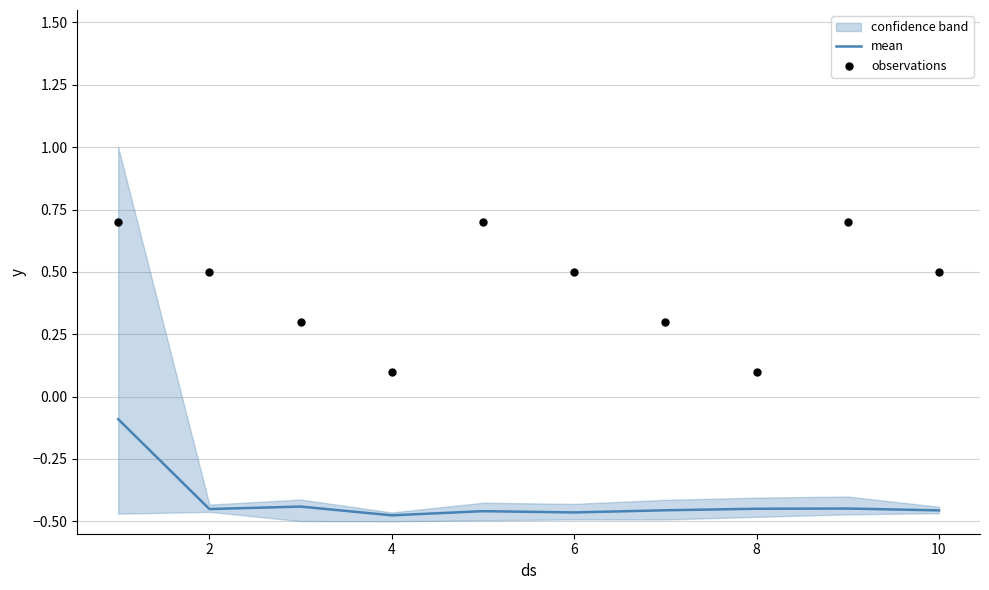

The value of mean at 2 is -0.6. True or false?

False